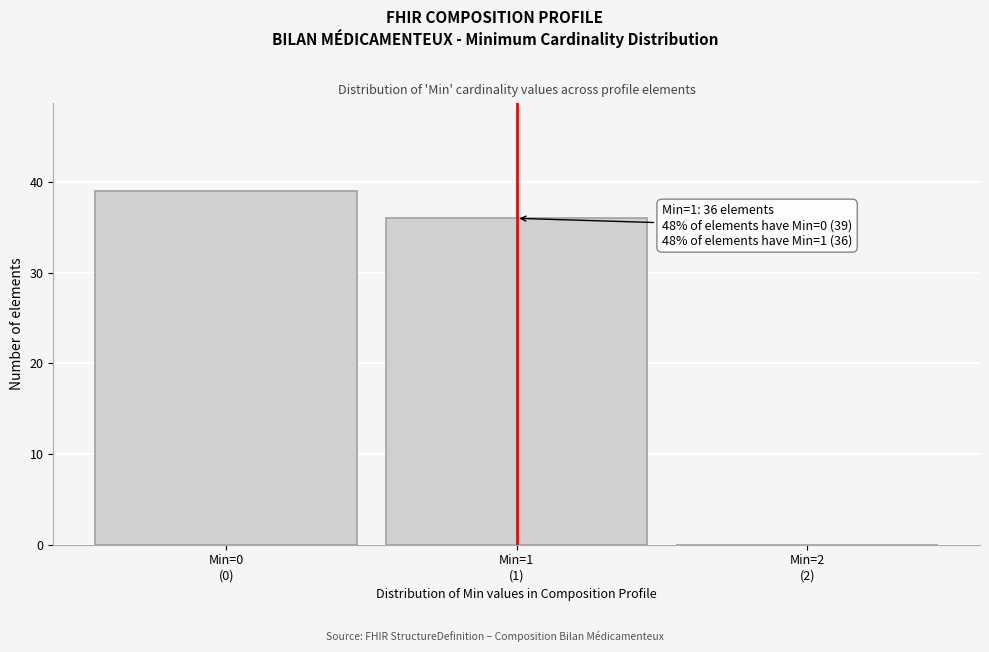

What is the sum of all values?

75